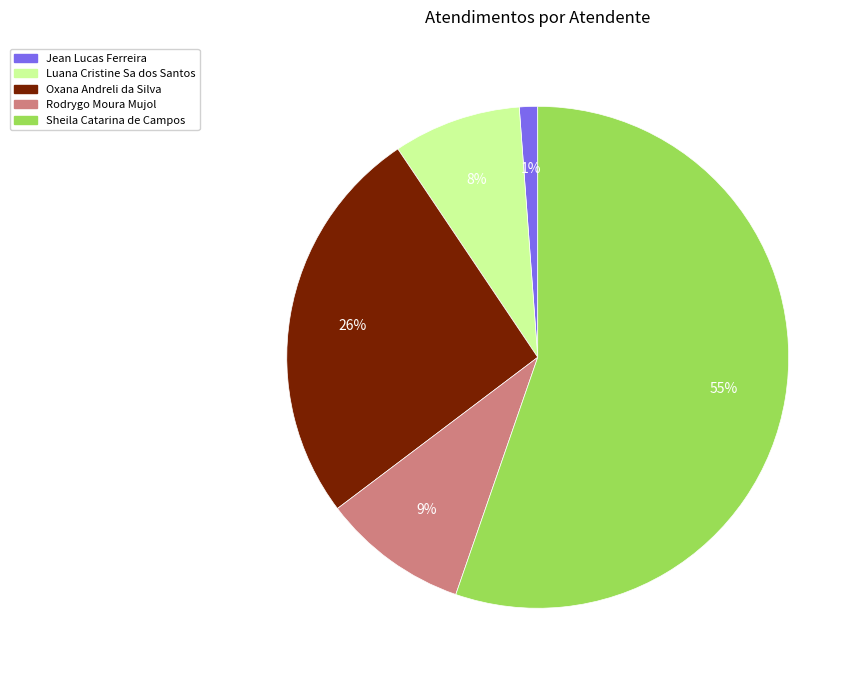

Does Sheila Catarina de Campos represent more than half of the total?

Yes